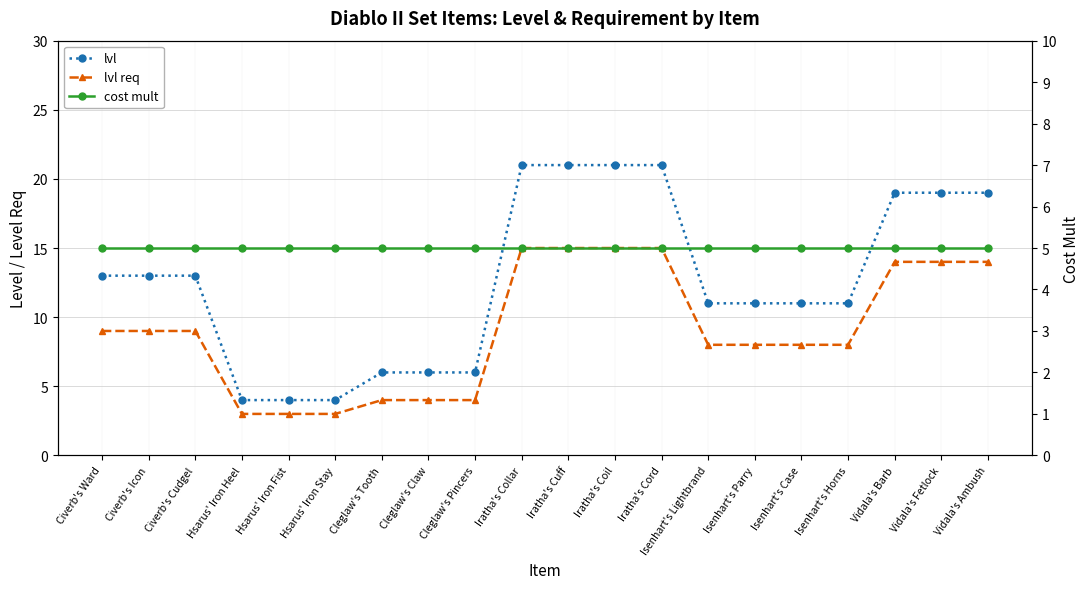

What is the sum of the lvl req values at Isenhart's Lightbrand and Iratha's Collar?

23